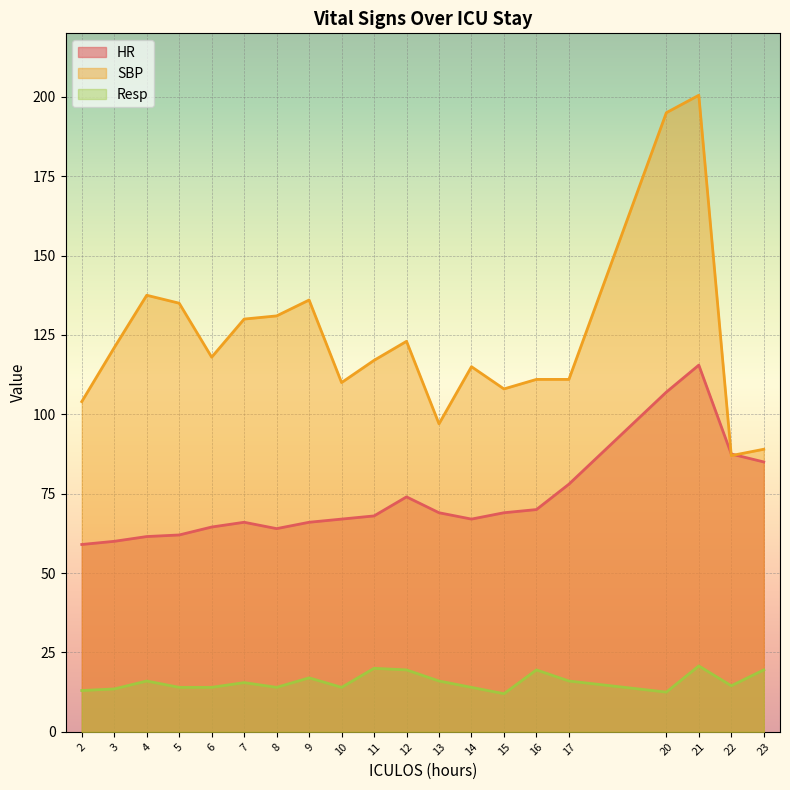

How many values in the HR series exceed 68?

9